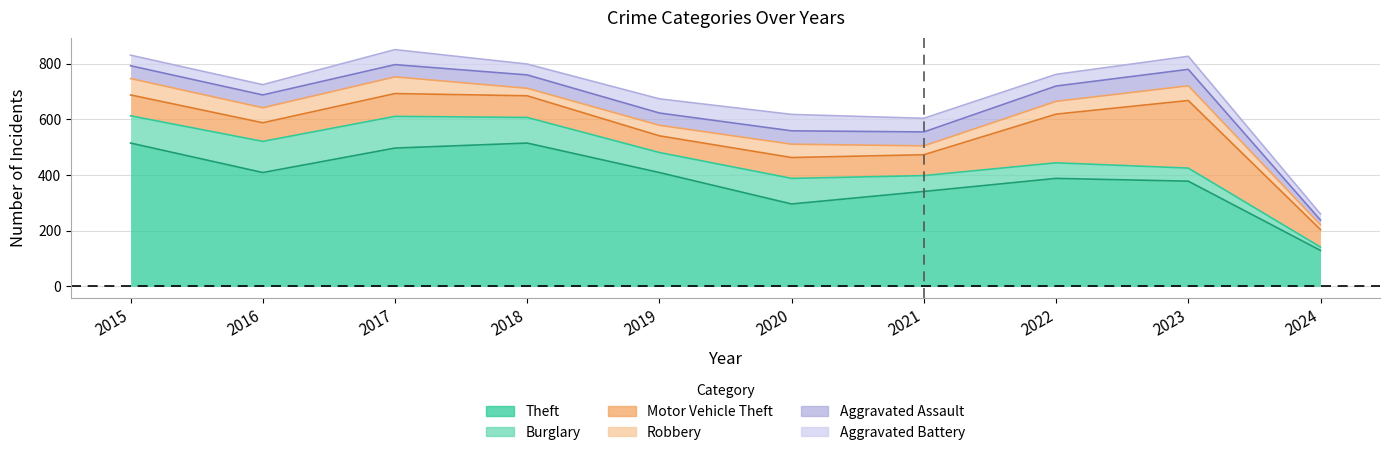

The value of Robbery at 2020 is 48. True or false?

True